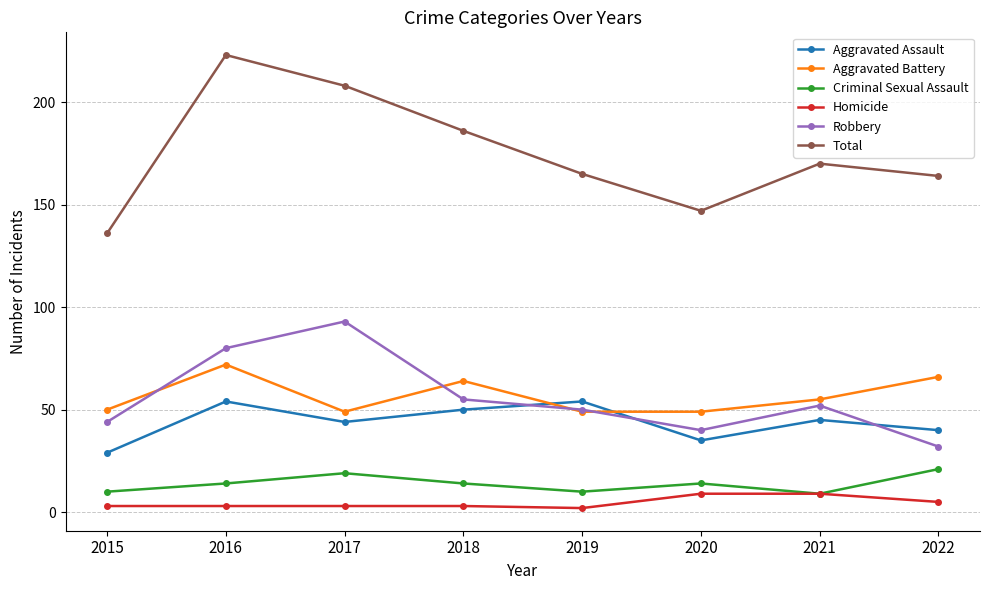

True or false: Robbery and Total intersect in this chart.

False